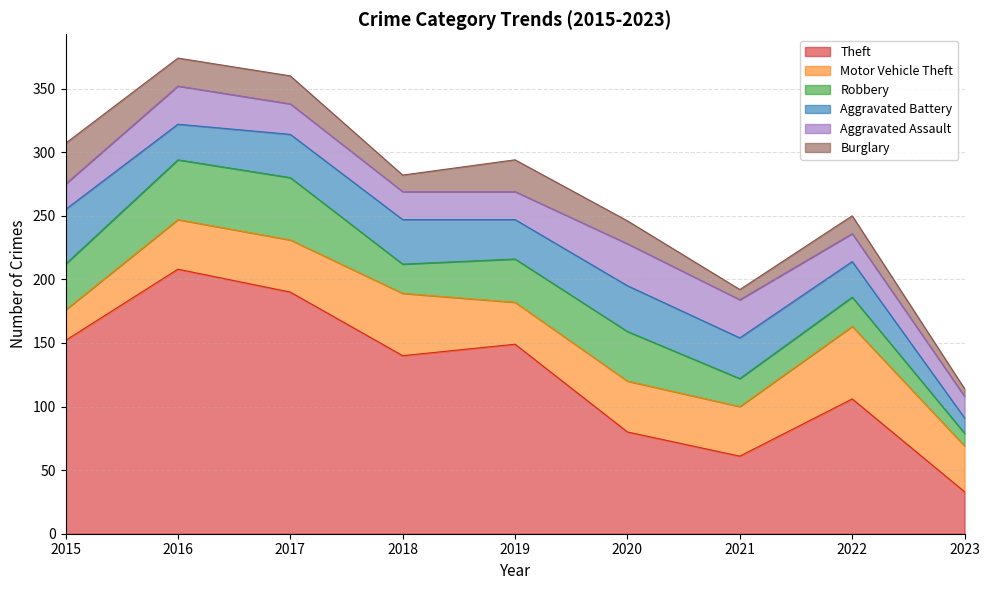

Count the number of data series in this chart.

6